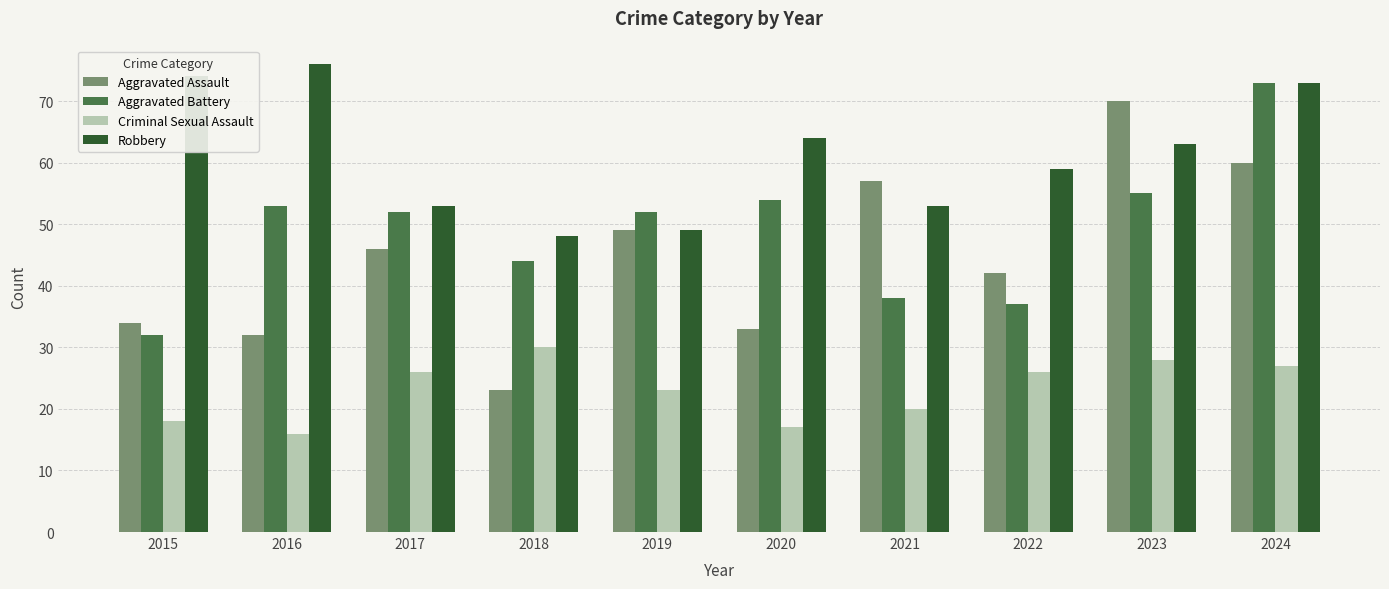

Rank the categories by Aggravated Assault value from highest to lowest.

2023, 2024, 2021, 2019, 2017, 2022, 2015, 2020, 2016, 2018